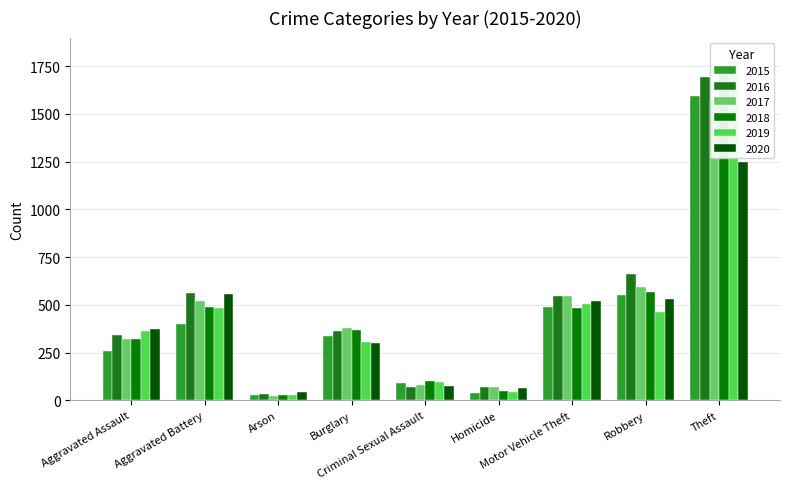

The value of 2020 at Aggravated Battery is 555. True or false?

True